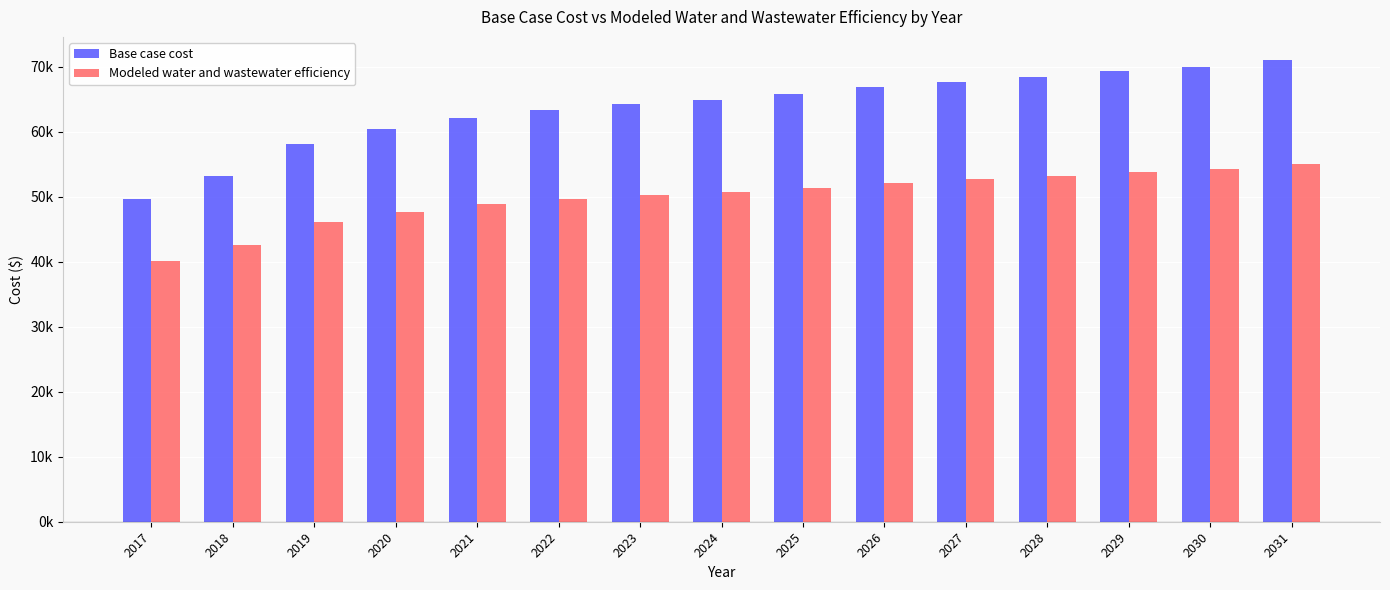

What are all the series names shown in the legend?

Base case cost, Modeled water and wastewater efficiency